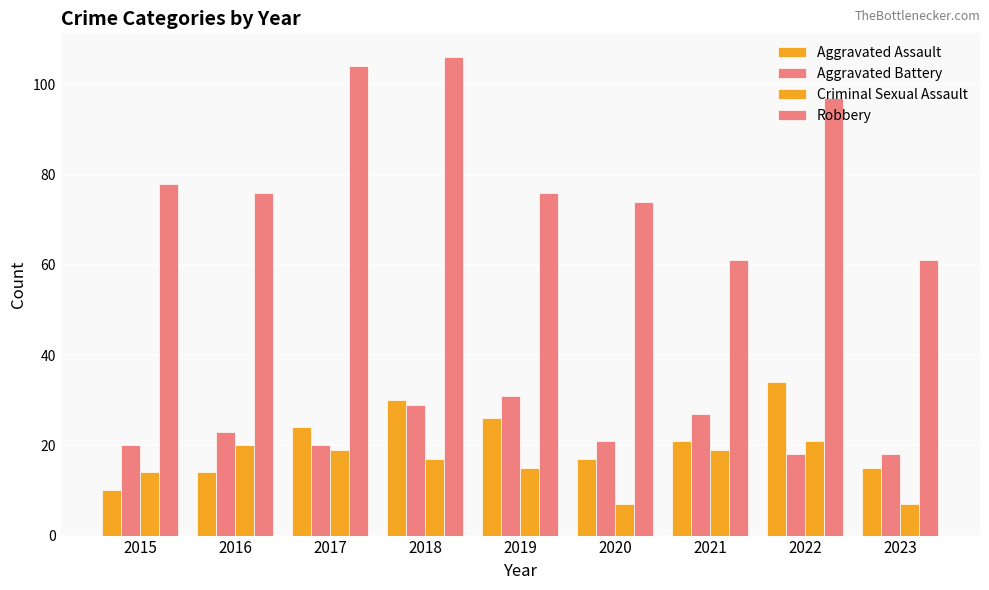

Is the value of Criminal Sexual Assault at 2023 greater than the value of Aggravated Battery at 2019?

No